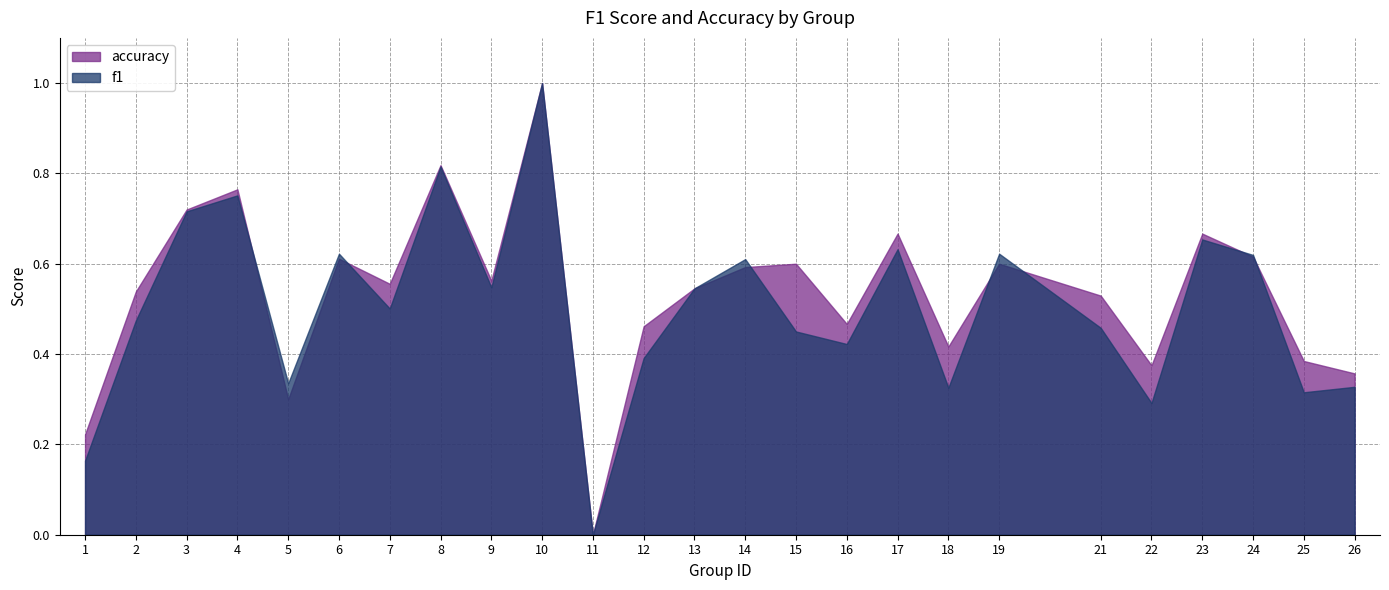

What is the value of the f1 point at the 4th from the left?

0.8